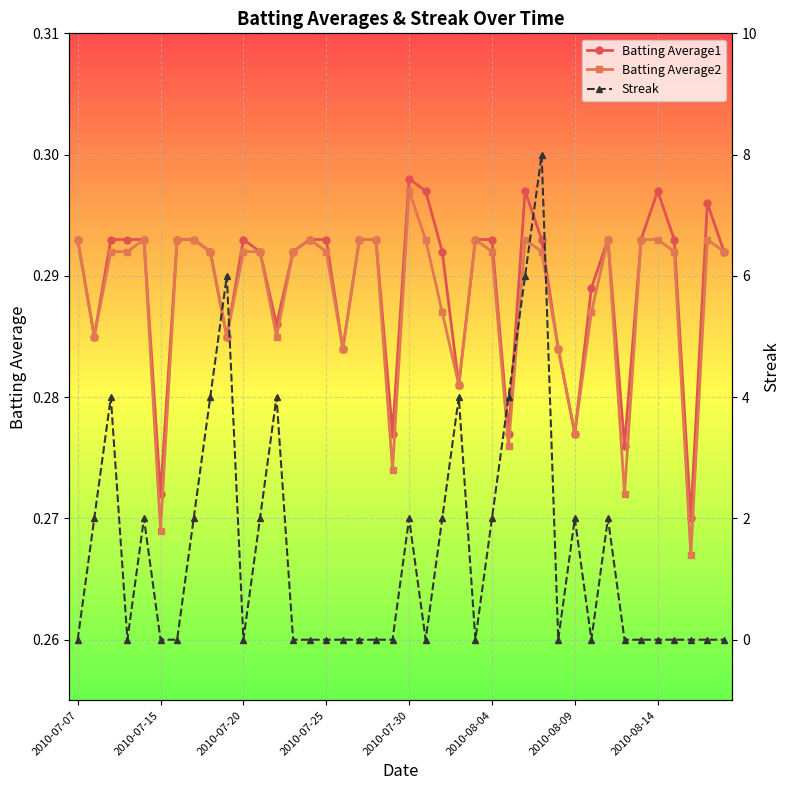

How many lines are shown in the chart?

3